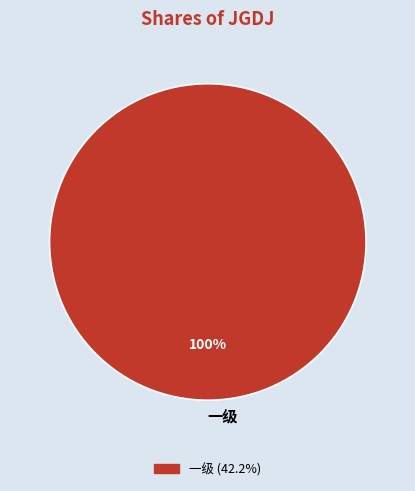

What is the majority slice?

一级